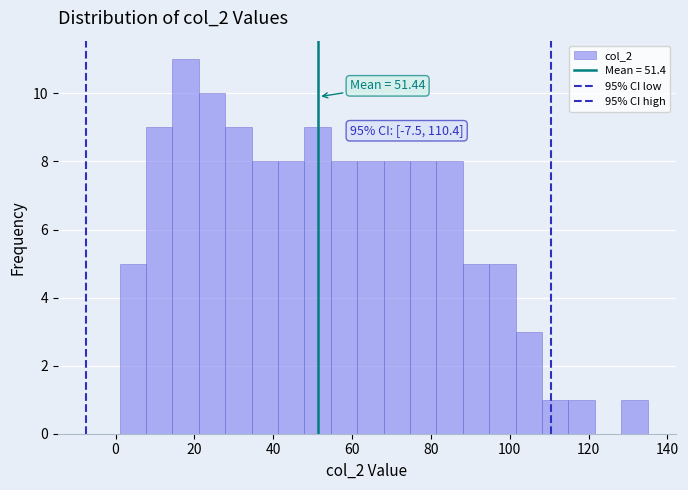

Read against the x-axis, roughly where is the centre of the tallest bar?

18